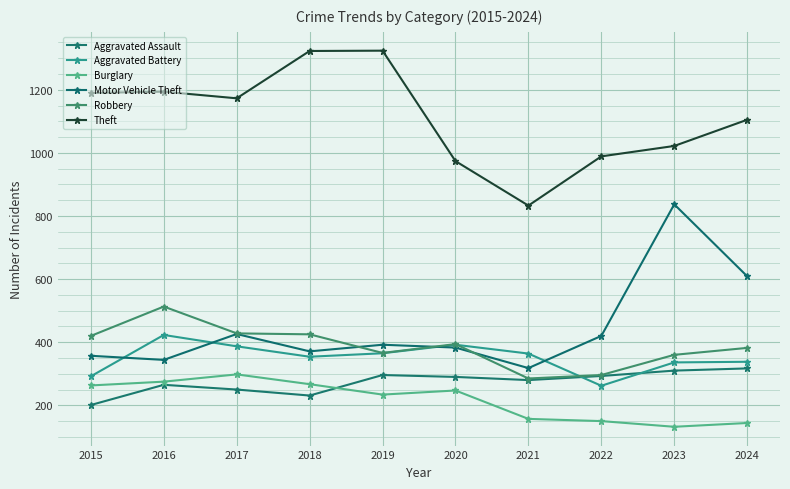

Which series has the largest total across all categories?

Theft